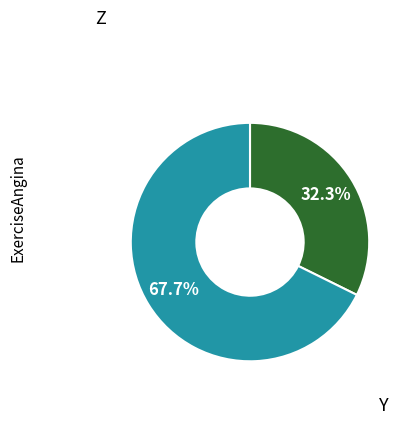

Is there a majority slice in this chart?

Yes